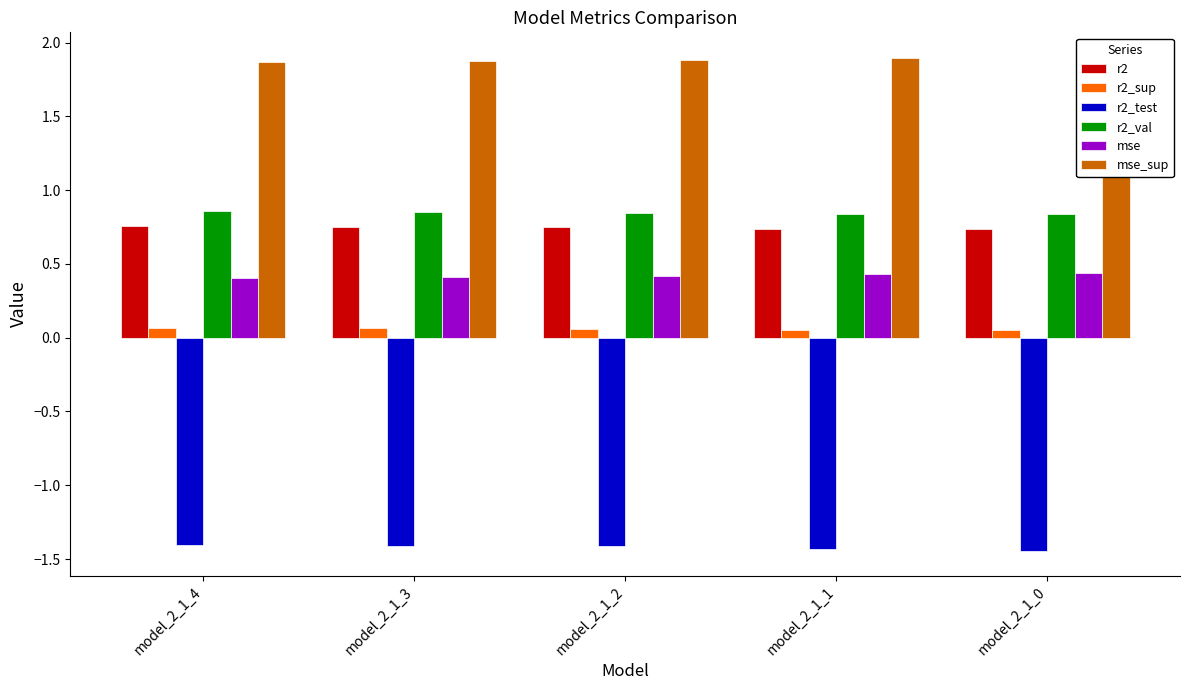

What is the total value across all series at model_2_1_3?

2.5